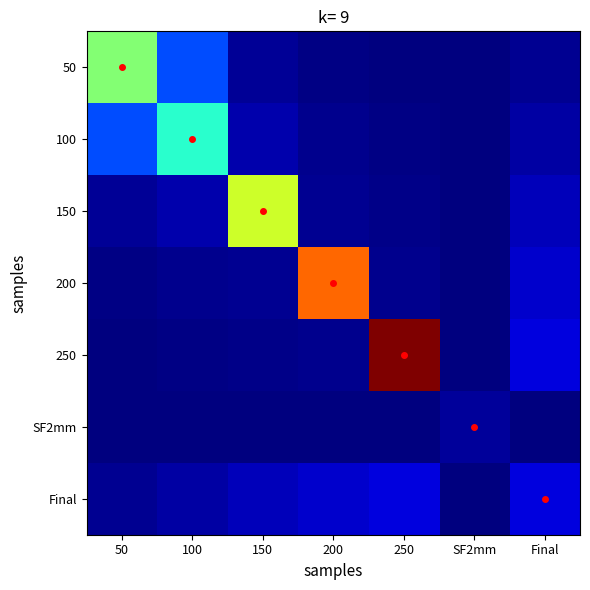

What is the difference between the highest and lowest values at 100?

39.1